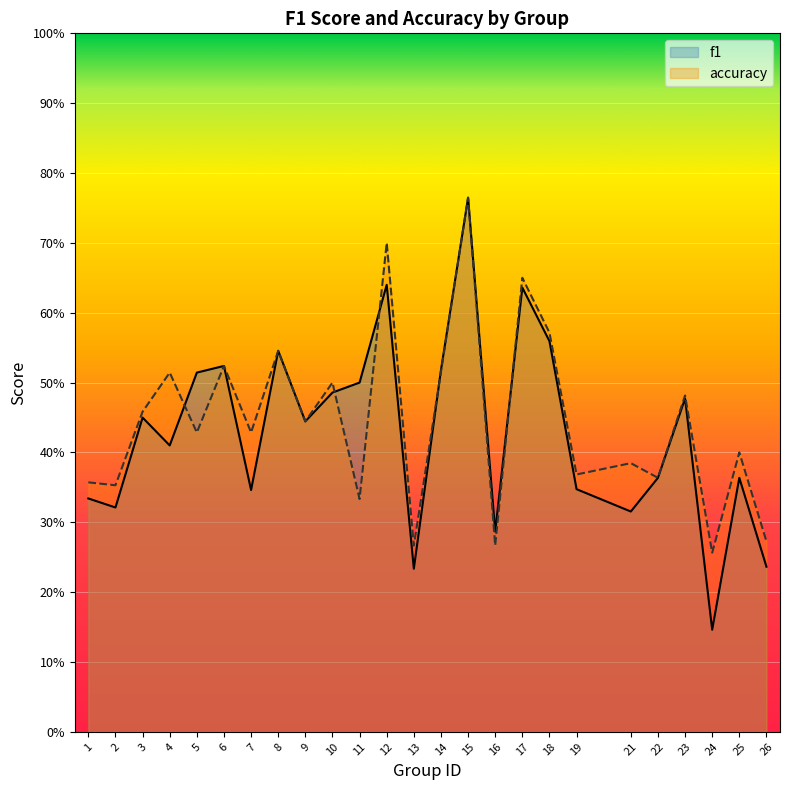

At how many categories does at least one series exceed 0?

25